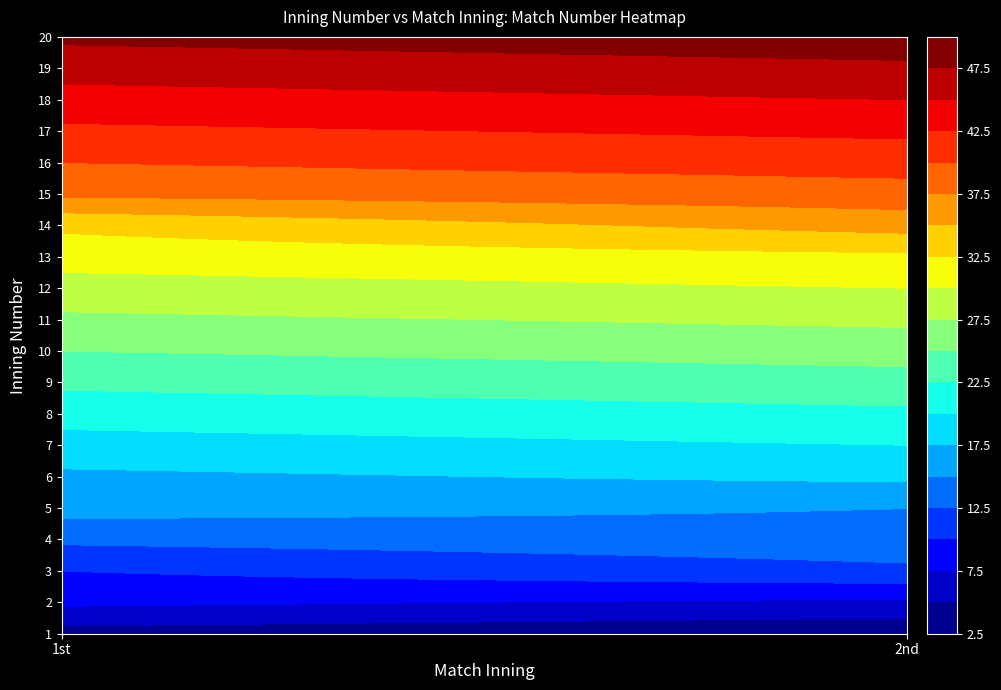

True or false: 3 has a value of 10 at 1st.

True